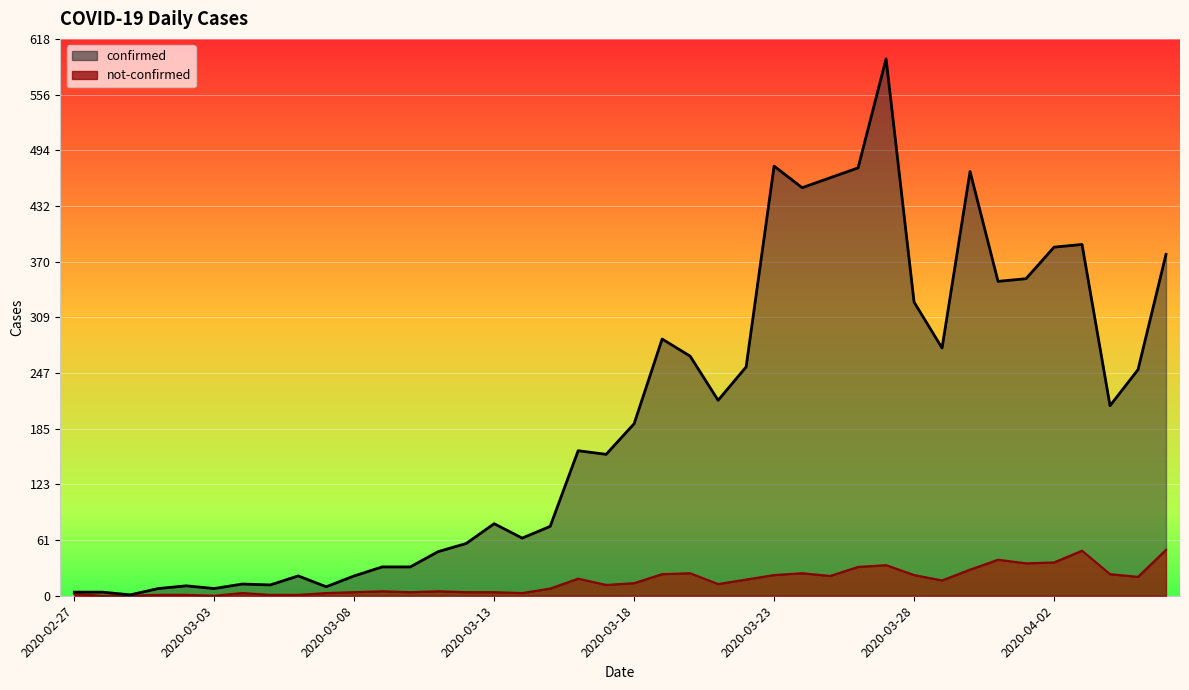

At how many categories does at least one series exceed 172?

20